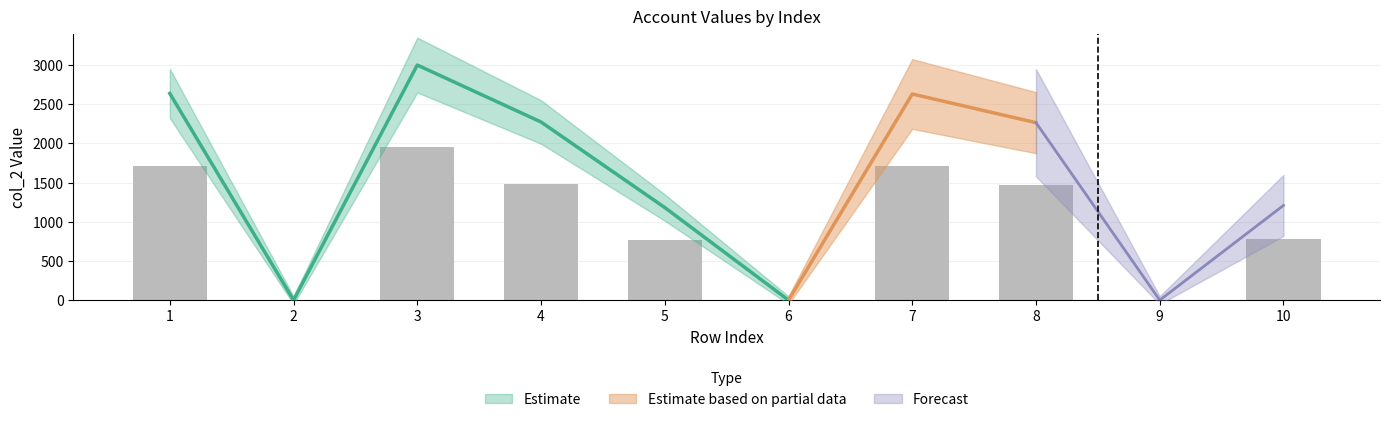

Are the bars horizontal?

No